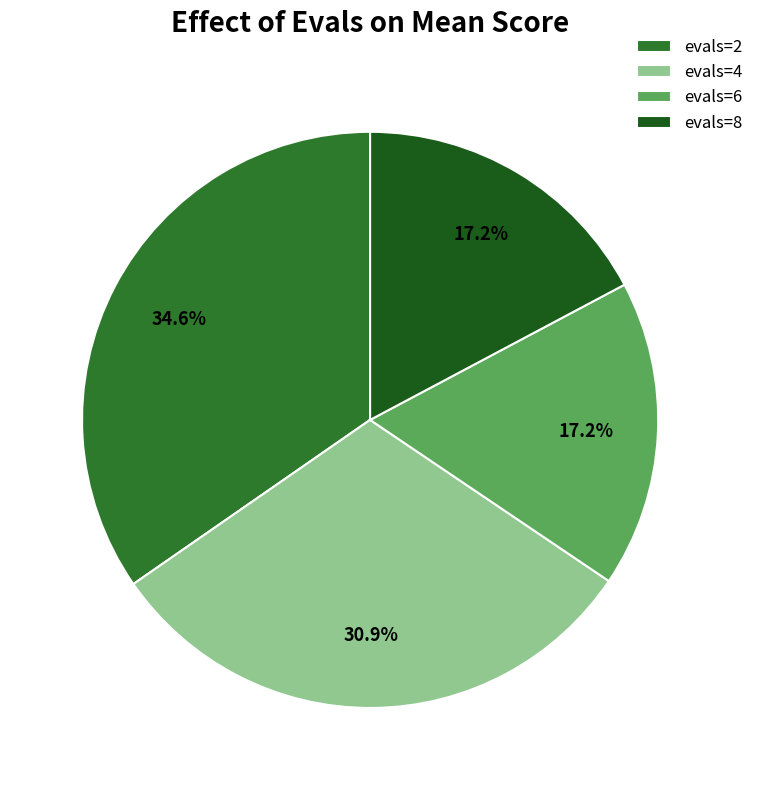

What percentage is NOT represented by evals=8?

82.8%